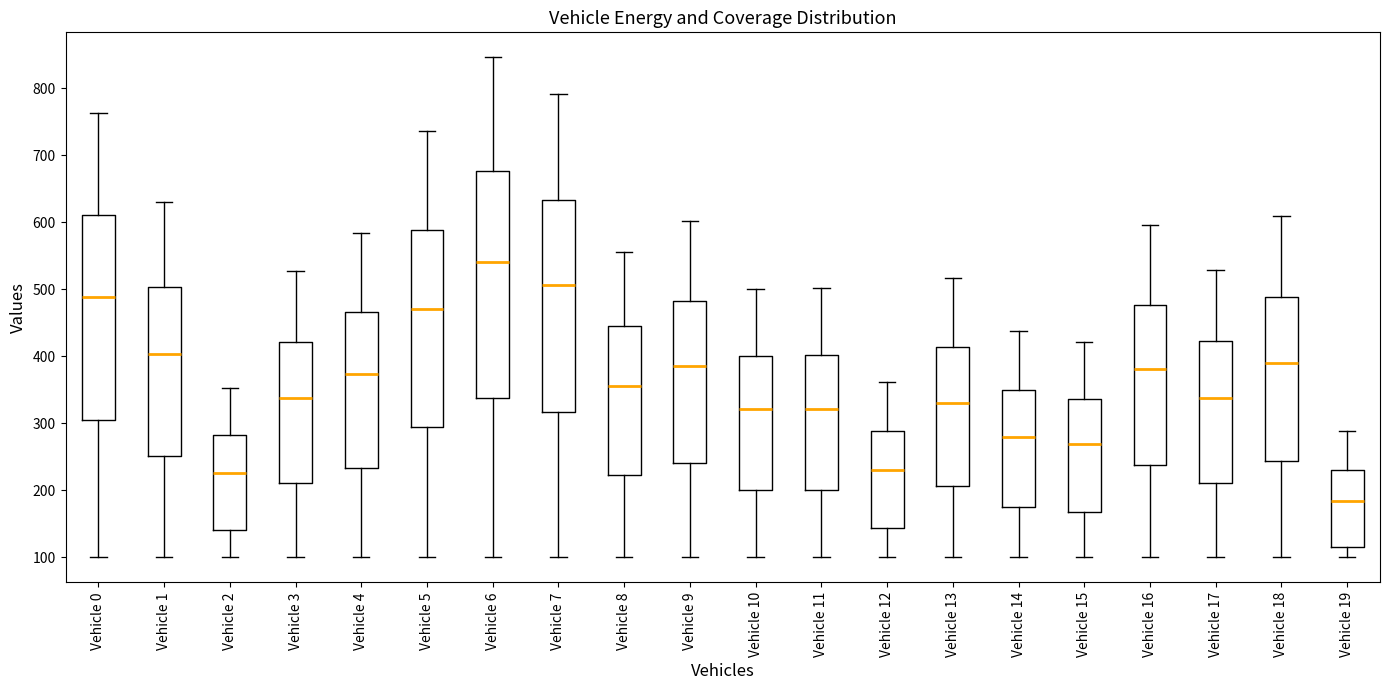

Which box is the tallest, from its lower edge to its upper edge?

Vehicle 6